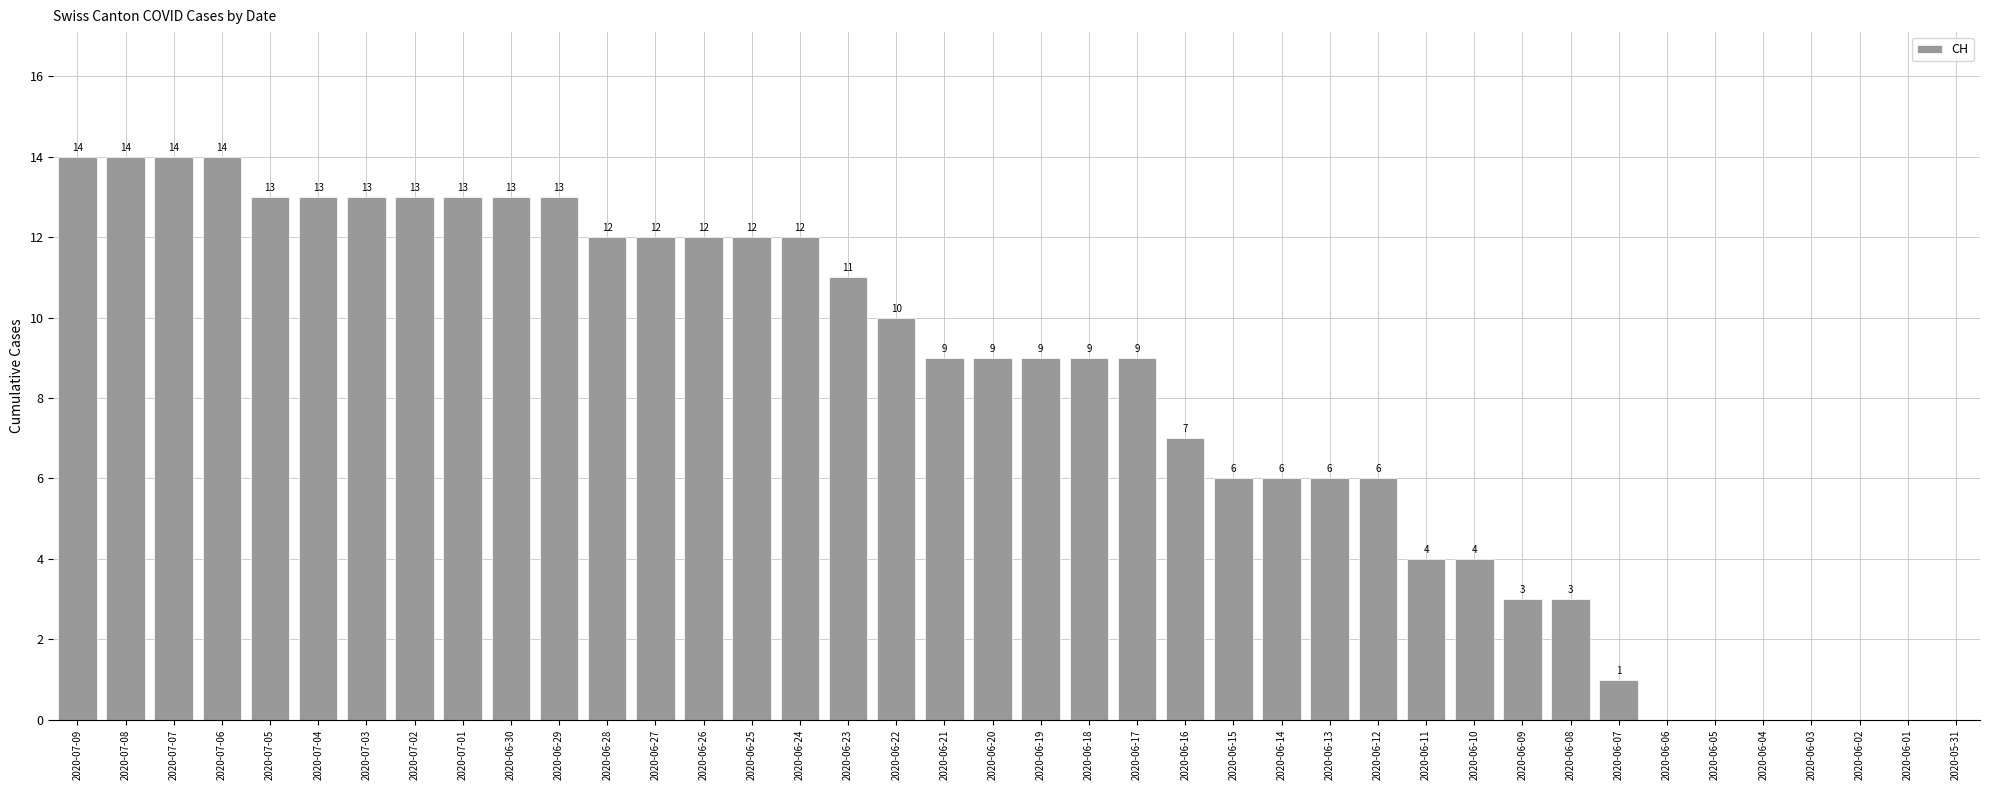

What is the change in value from 2020-06-25 to 2020-06-05?

-12